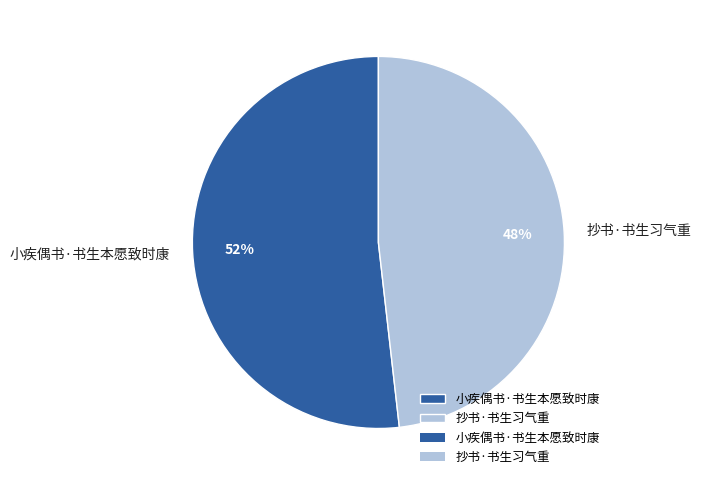

What percentage is the 抄书·书生习气重 slice, to the nearest percent?

48%